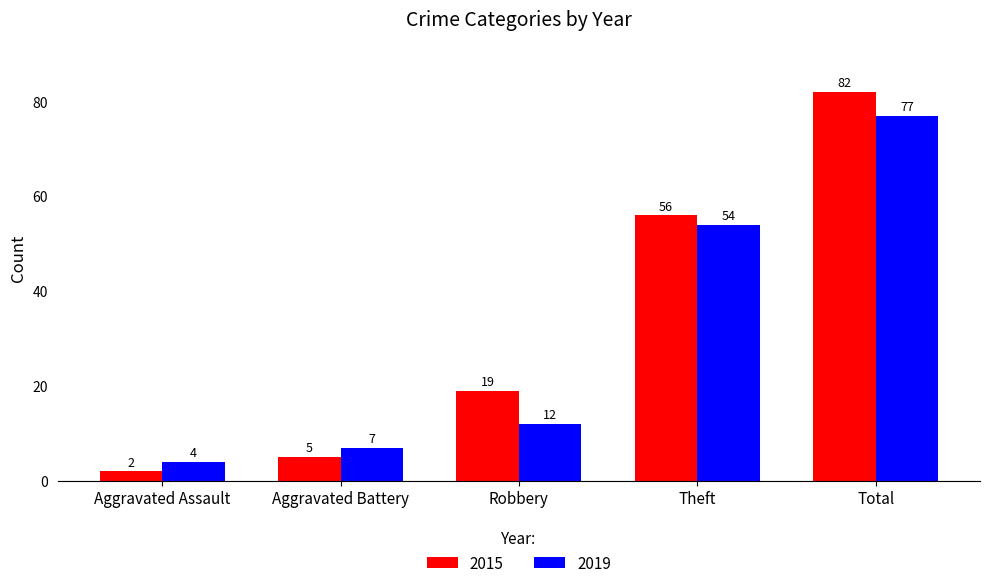

What is the label of the 1st bar from the left?

Aggravated Assault